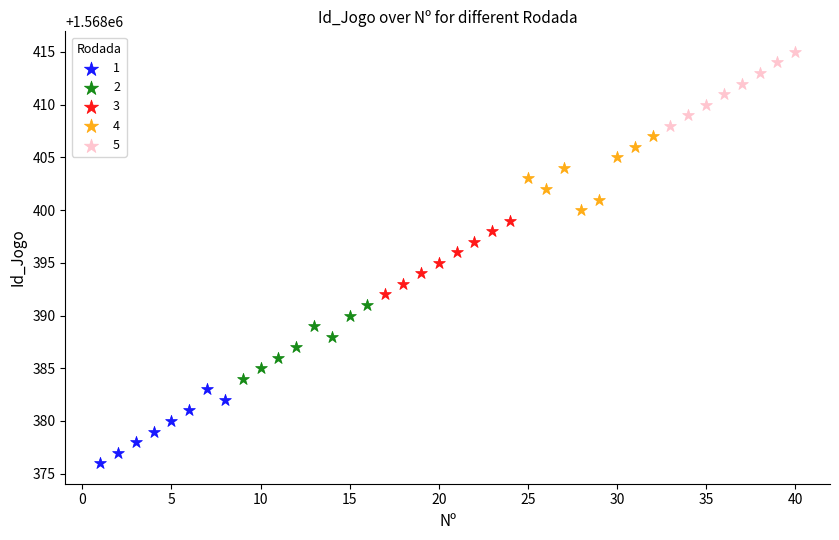

Which series contains the highest Y value?

5